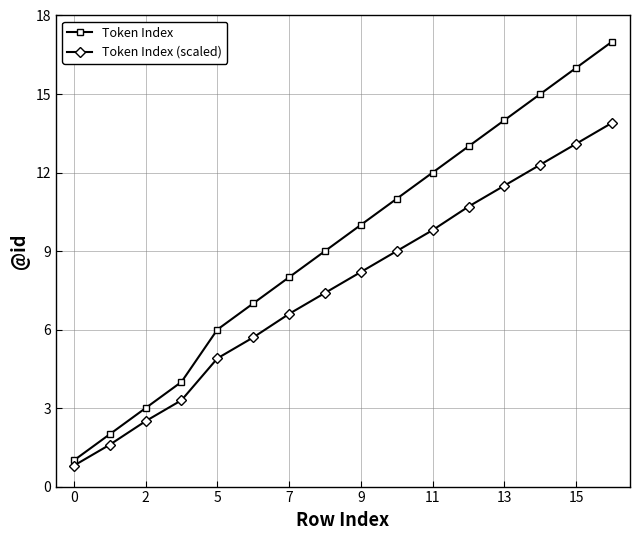

What are all the series names shown in the legend?

Token Index, Token Index (scaled)